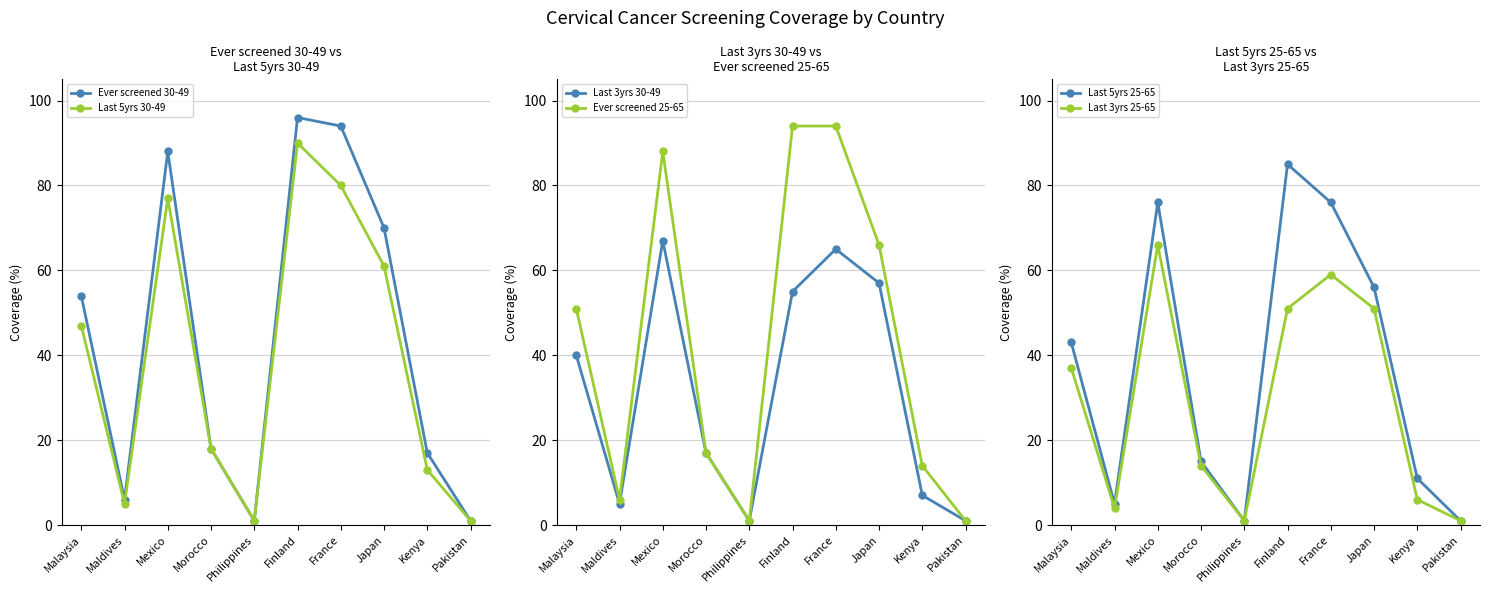

At which category is the sum across all series the highest?

Finland